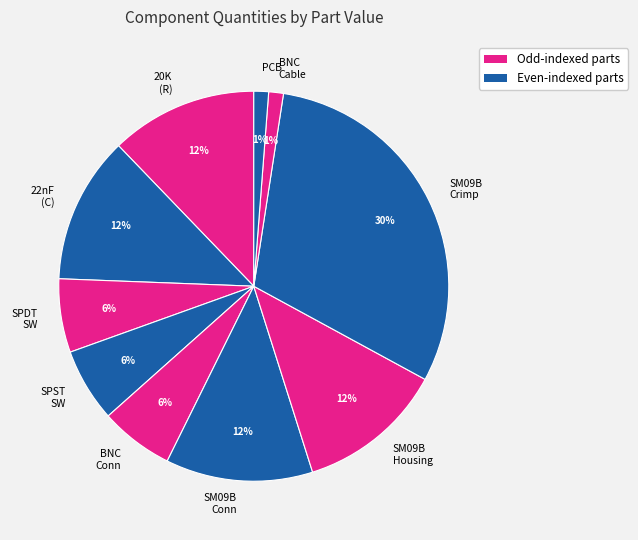

Is there a majority slice in this chart?

No